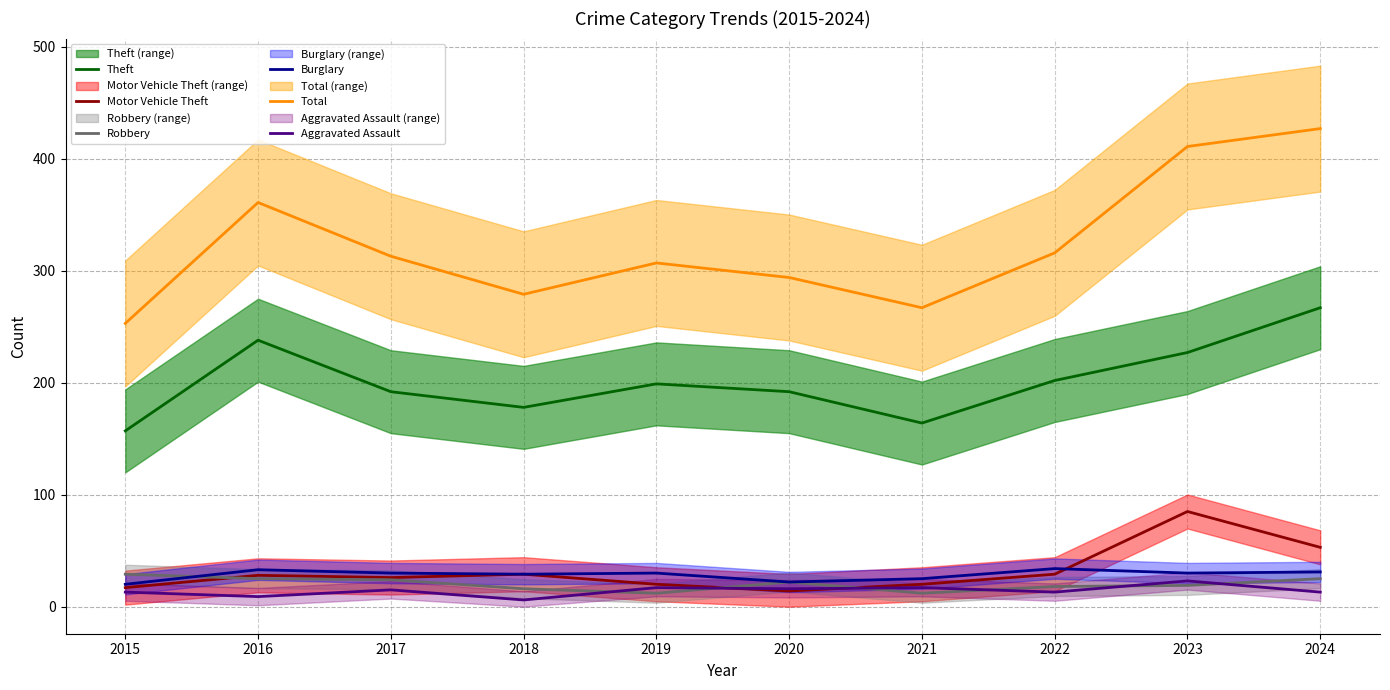

Rank the series by their maximum value, from highest to lowest.

Total, Theft, Motor Vehicle Theft, Burglary, Robbery, Aggravated Assault